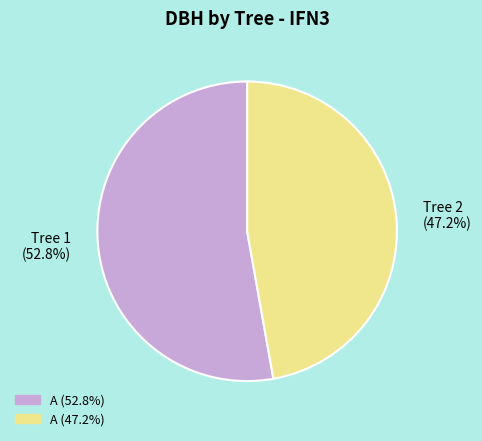

Count the number of slices in the pie.

2